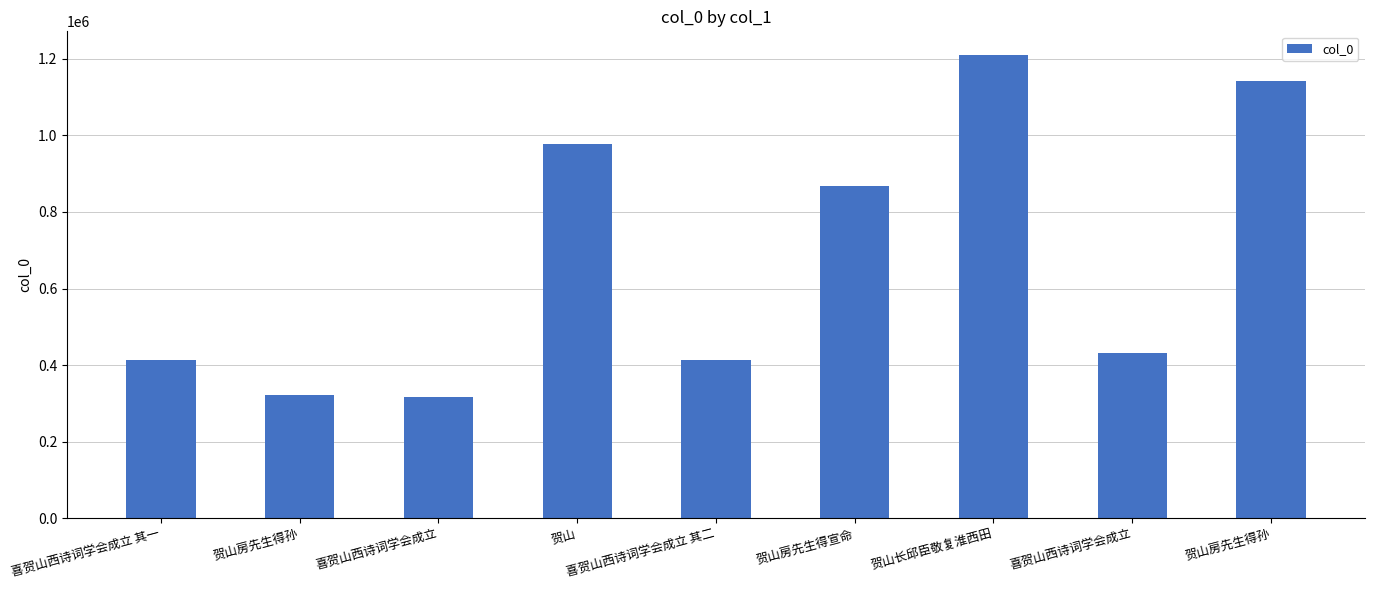

How many bars are there in total?

9